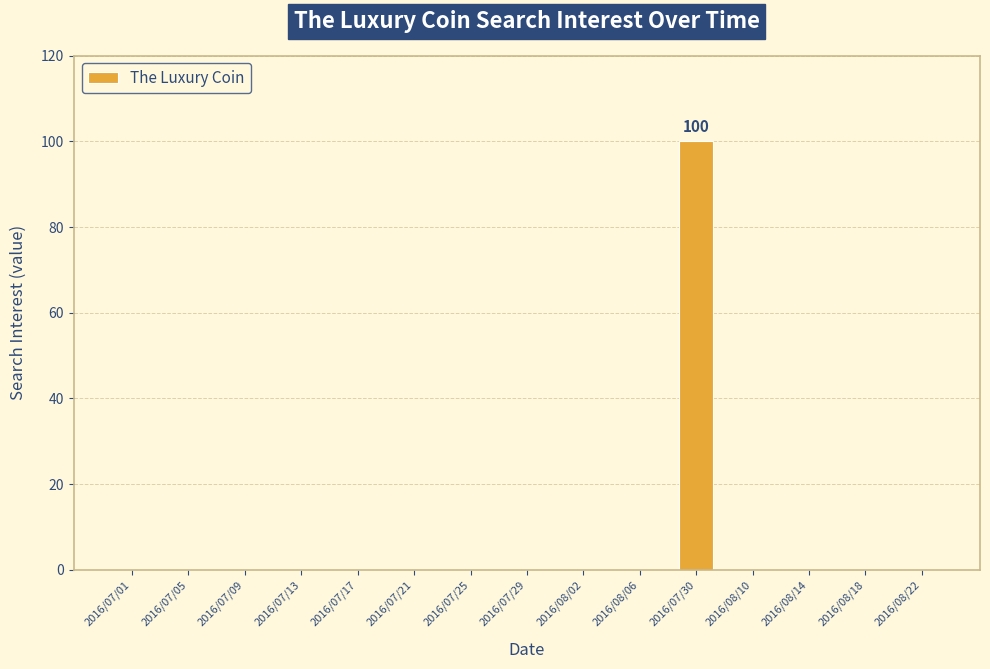

Reading left to right, transcribe all the data shown in this chart.

0	0	0	0	0	0	0	0	0	0	100	0	0	0	0